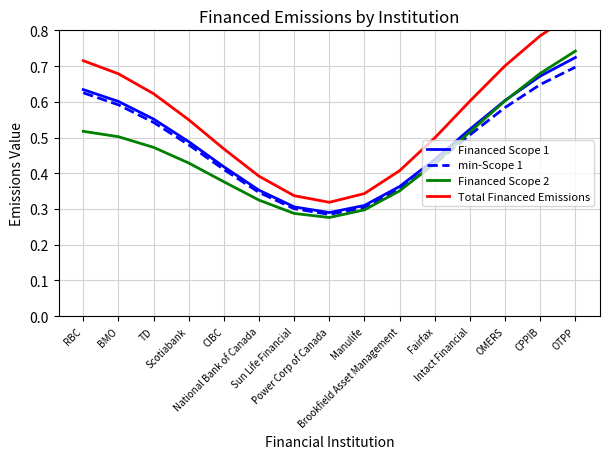

True or false: min-Scope 1 has a value of 0.3 at CIBC.

False